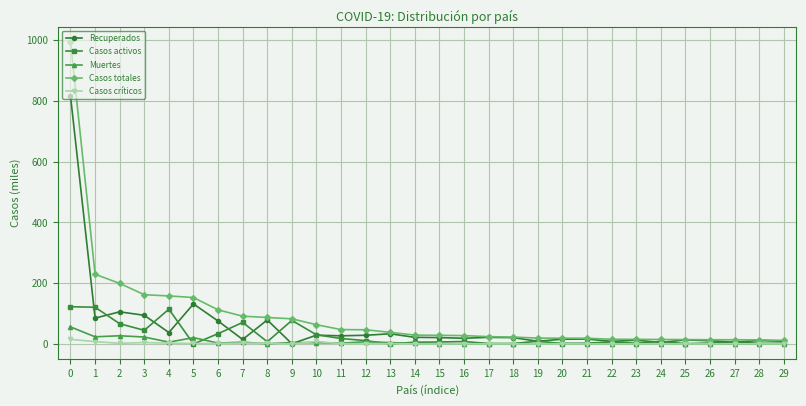

Which series has the widest spread of values?

Casos totales